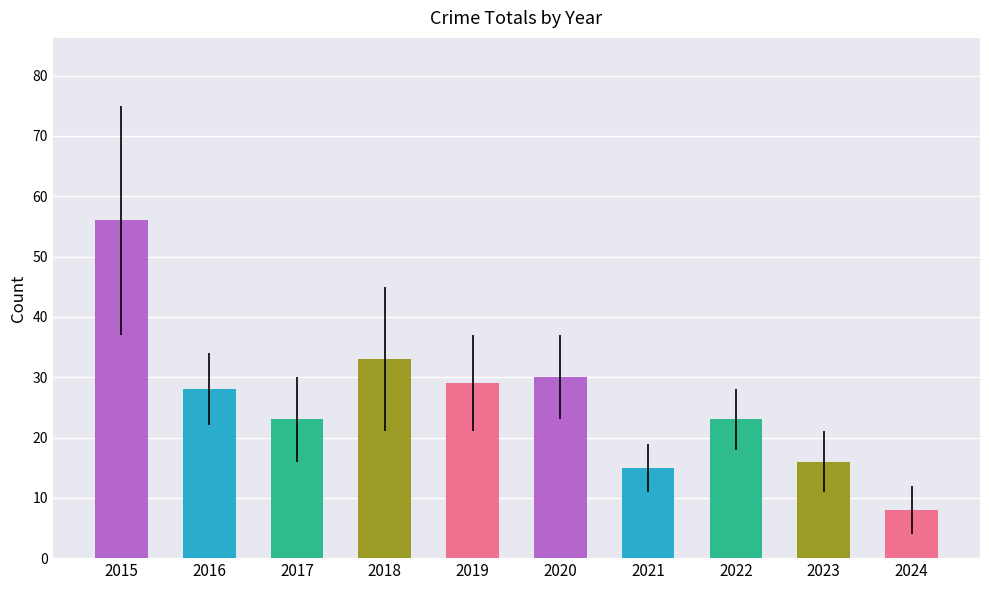

Is it true that the value at 2015 is 16?

False